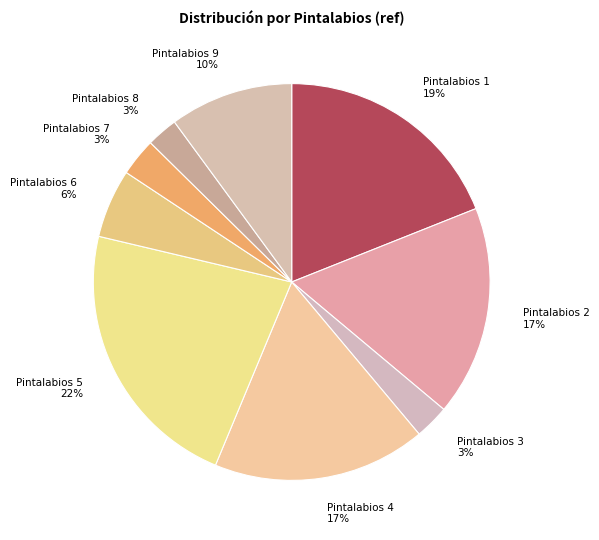

What is the largest slice in the pie chart?

Pintalabios 5